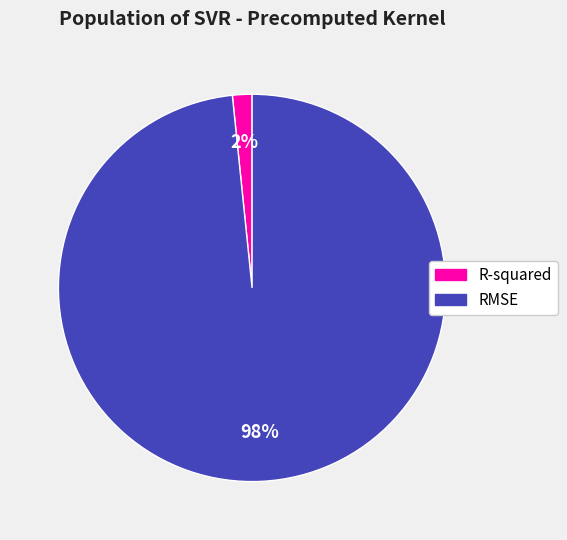

True or false: R-squared accounts for 10% of the total.

False